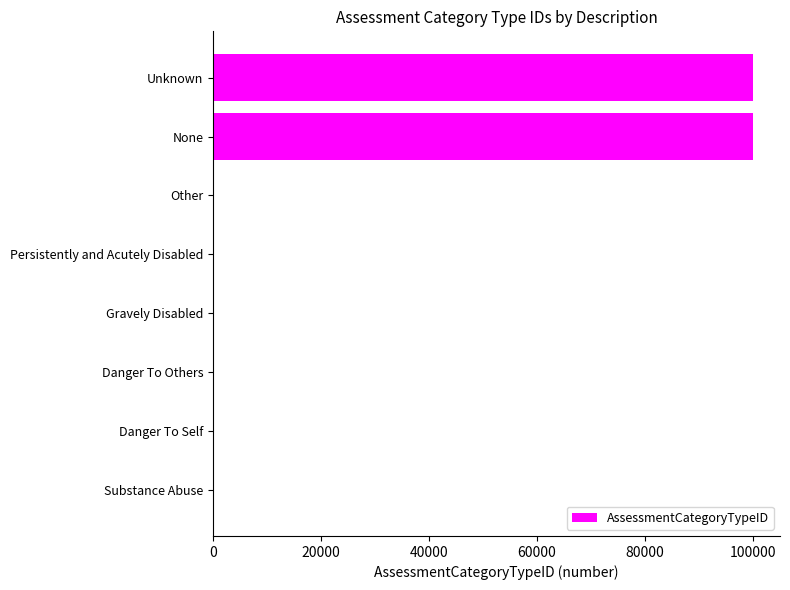

Between None and Persistently and Acutely Disabled, which is larger?

None